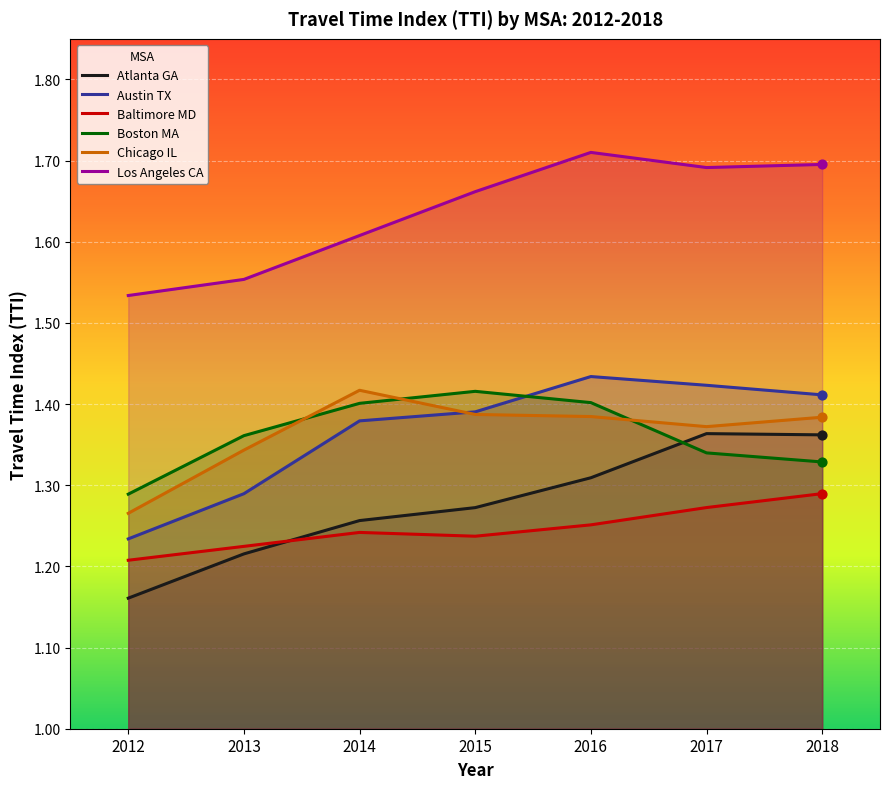

At how many categories does at least one series exceed 1?

7